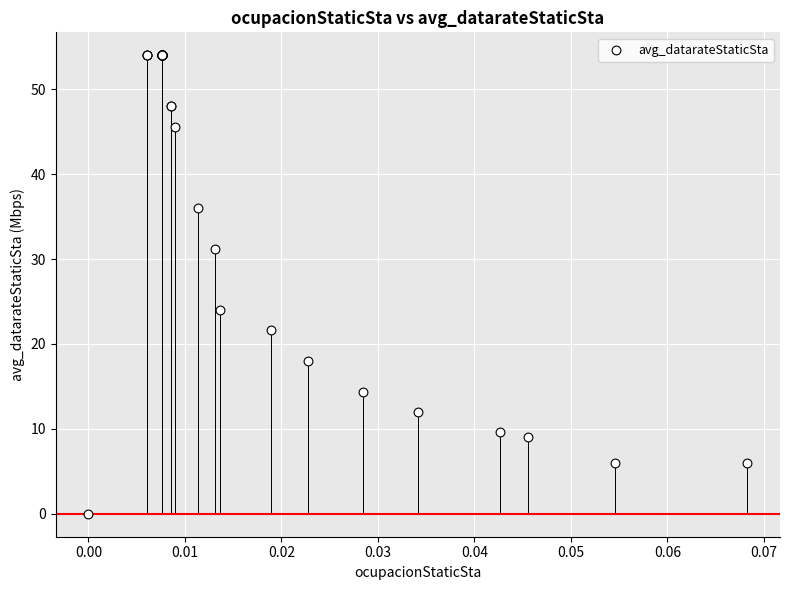

What Y value in the scatter plot is closest to 27?

24.0